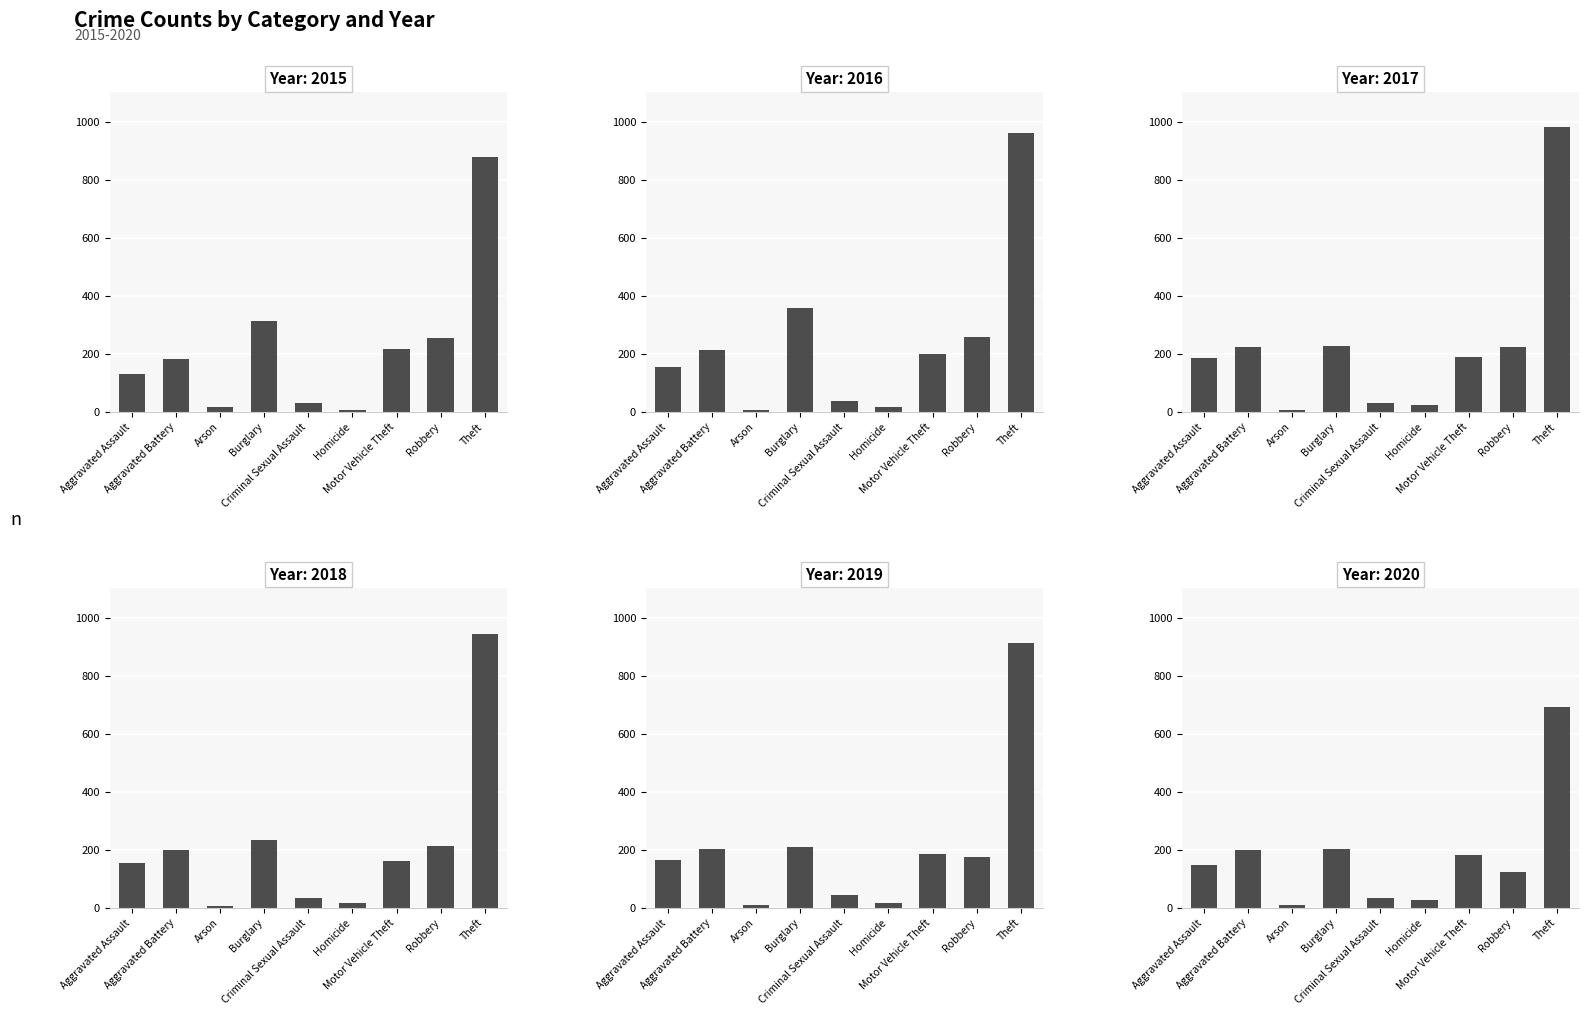

What is the difference between the highest and lowest values at Theft?

292